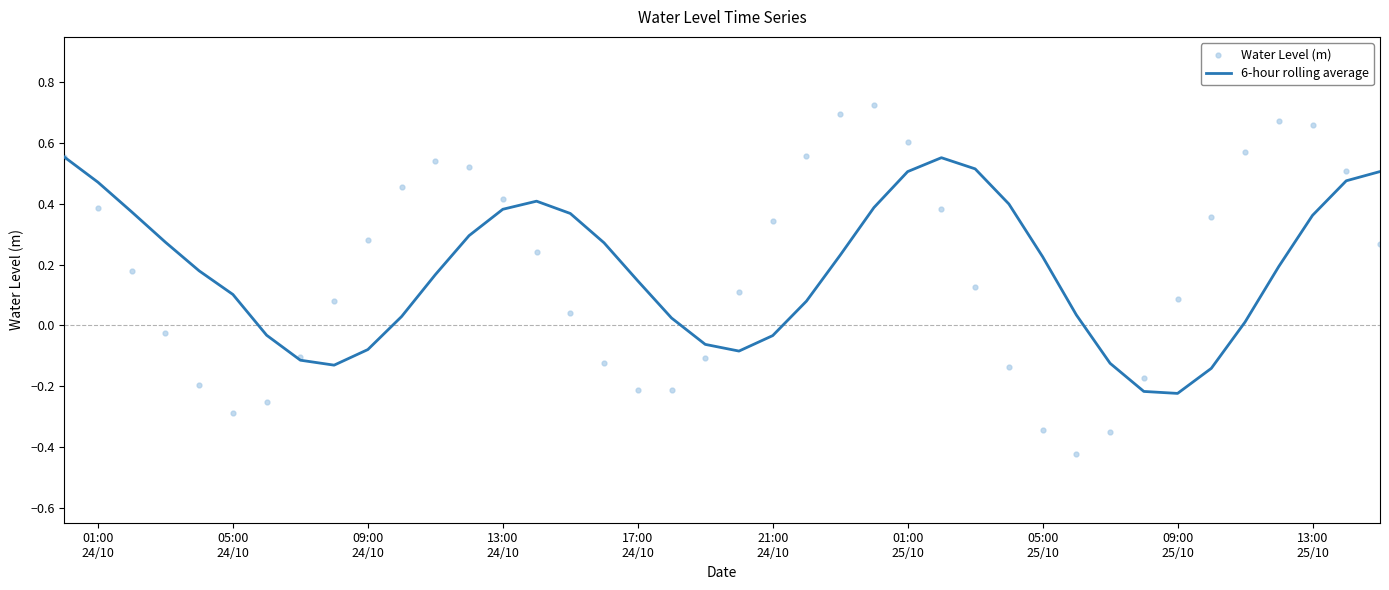

What are all the series names shown in the legend?

6-hour rolling average, Water Level (m)